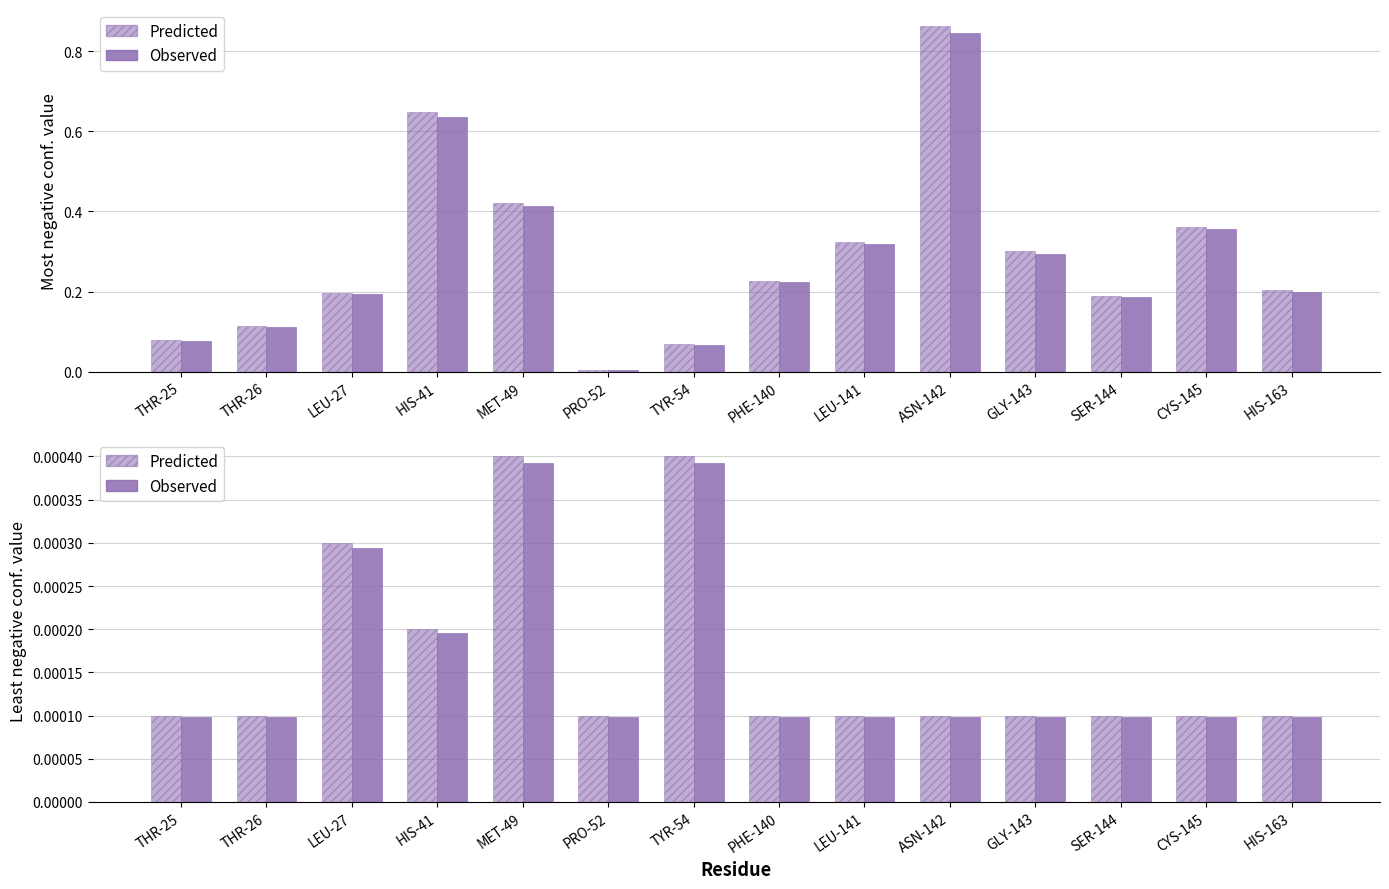

What are all the series names shown in the legend?

Predicted, Observed